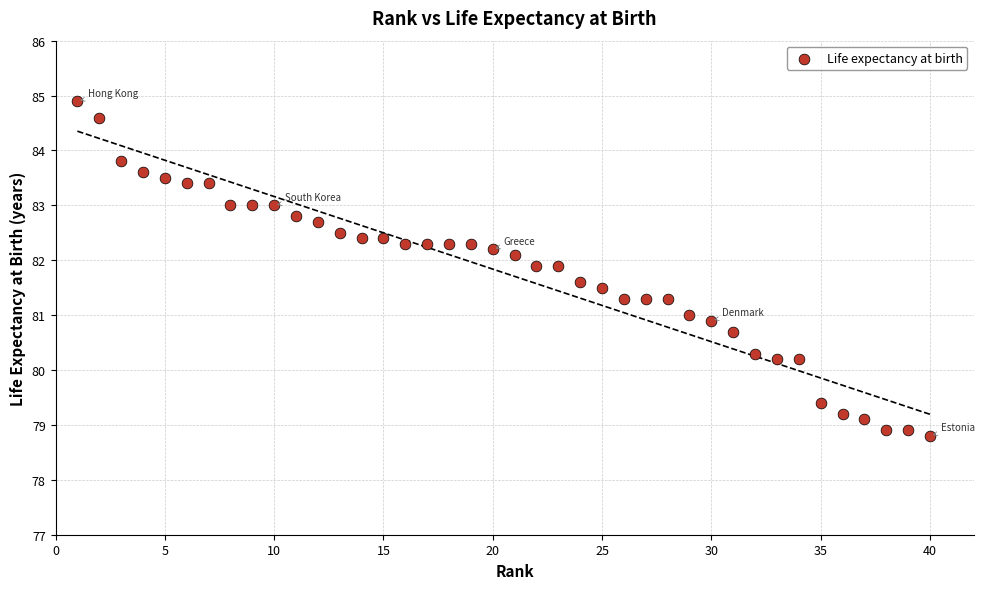

What is the range of Y values (max minus min)?

6.1